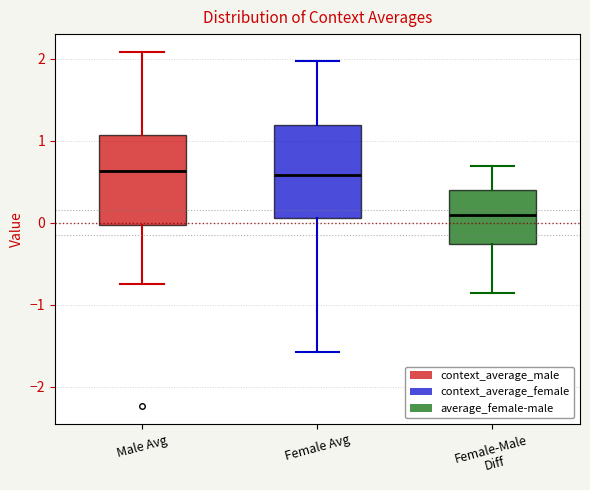

Reading left to right, read every box against the y-axis: the position of its median line, the range the box covers, and the ends of its whiskers. The values are not printed on the chart, so give them approximately, as read against the axis.

Male Avg: median 0.6, box 0.0 to 1.1, whiskers -0.7 to 2.1
Female Avg: median 0.6, box 0.1 to 1.2, whiskers -1.6 to 2.0
Female-Male Diff: median 0.1, box -0.3 to 0.4, whiskers -0.9 to 0.7